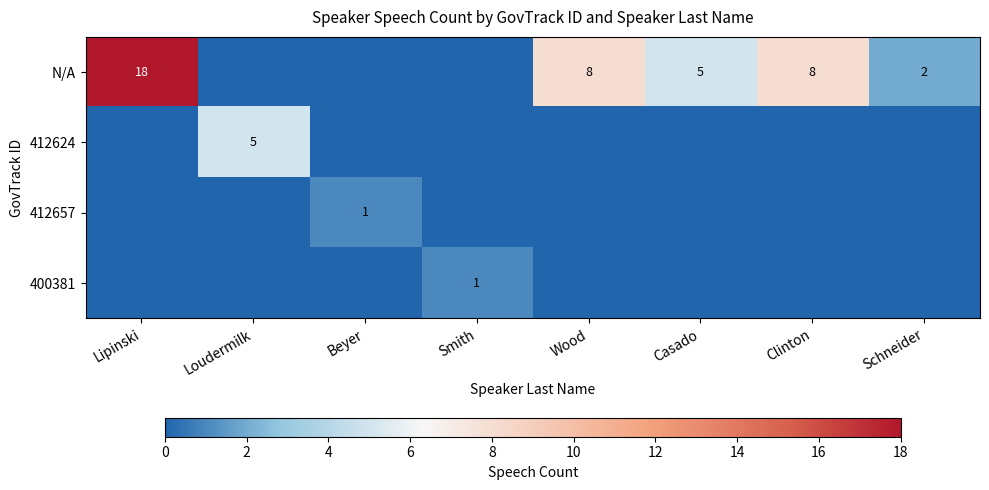

At which category is the sum across all series the highest?

Lipinski